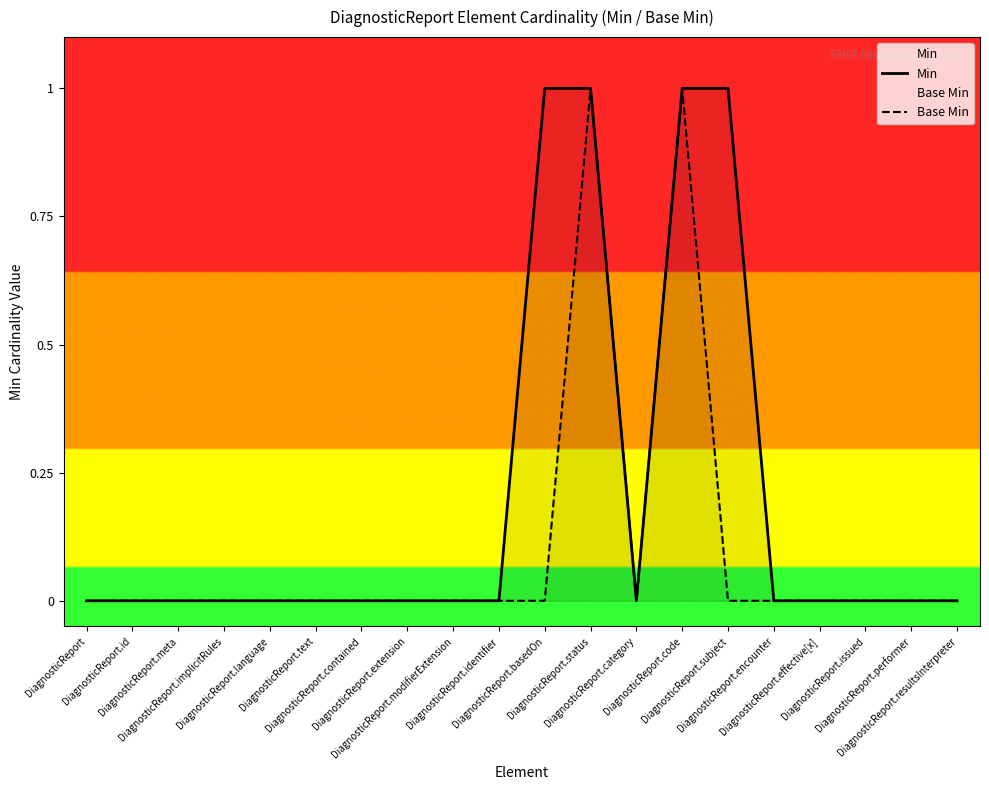

What is the maximum value for Min?

1